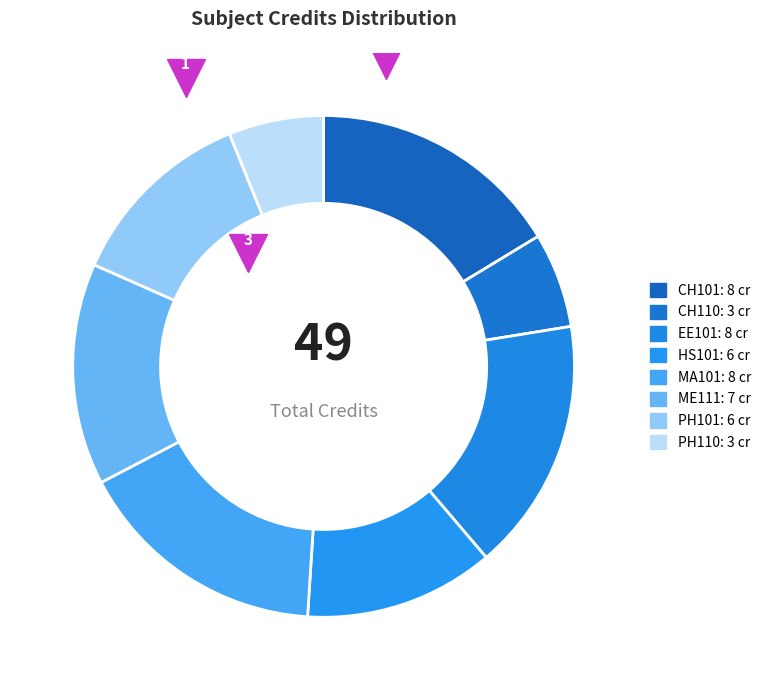

To the nearest percent, what percentage of the pie is CH101?

16%